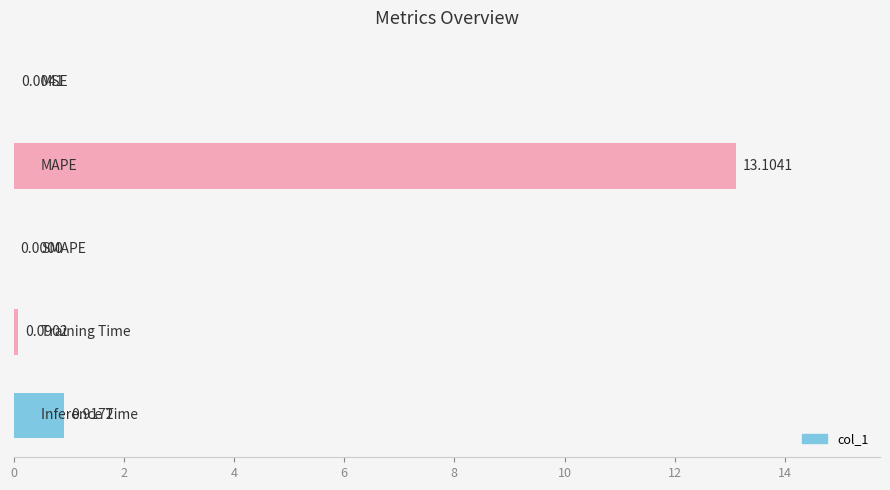

What is the sum of all values?

14.1